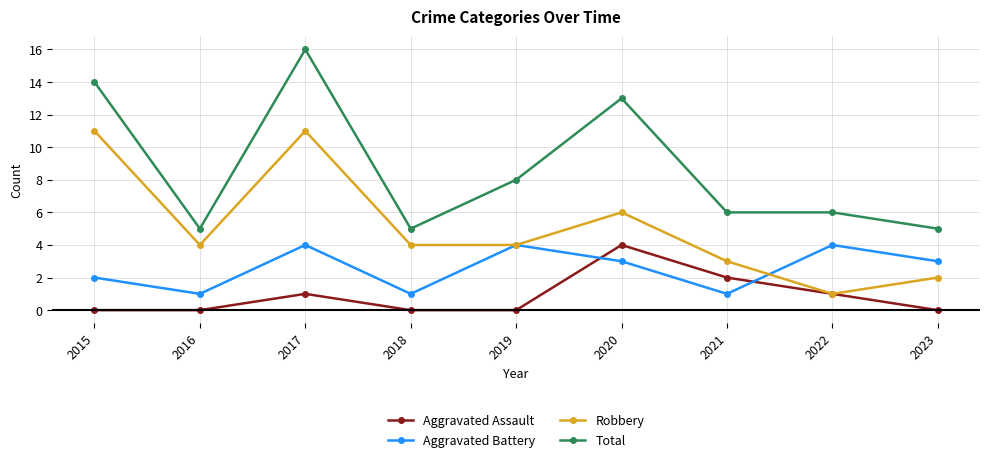

Reading left to right, list all the values displayed in this chart.

Aggravated Assault: 2015=0	2016=0	2017=1	2018=0	2019=0	2020=4	2021=2	2022=1	2023=0
Aggravated Battery: 2015=2	2016=1	2017=4	2018=1	2019=4	2020=3	2021=1	2022=4	2023=3
Robbery: 2015=11	2016=4	2017=11	2018=4	2019=4	2020=6	2021=3	2022=1	2023=2
Total: 2015=14	2016=5	2017=16	2018=5	2019=8	2020=13	2021=6	2022=6	2023=5